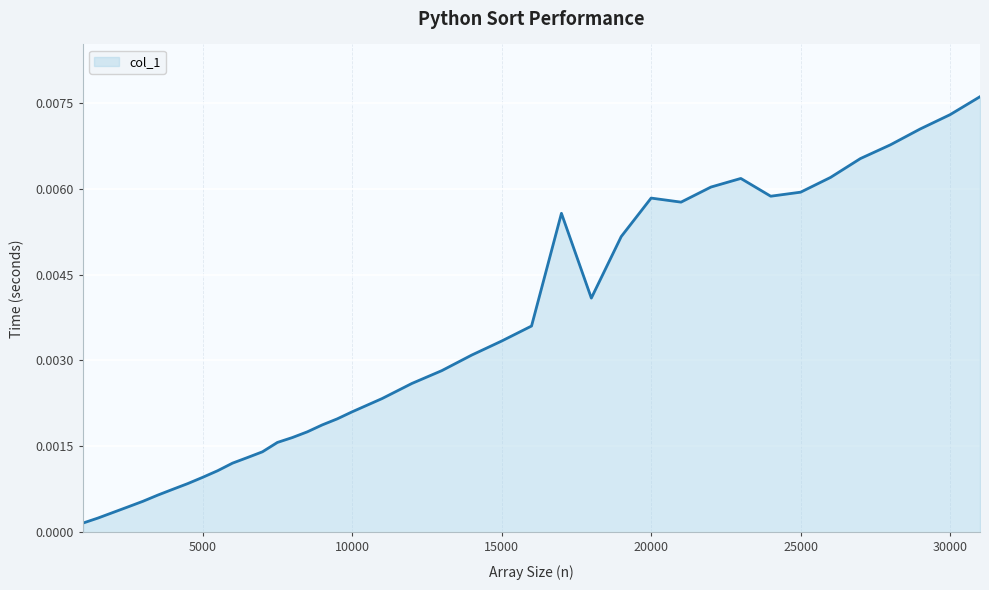

Rank the categories by value from highest to lowest.

31000, 30000, 29000, 28000, 27000, 26000, 23000, 22000, 25000, 24000, 20000, 21000, 17000, 19000, 18000, 16000, 15000, 14000, 13000, 12000, 11000, 10000, 9500, 9000, 8500, 8000, 7500, 7000, 6500, 6000, 5500, 5000, 4500, 4000, 3500, 3000, 2500, 2000, 1500, 1000